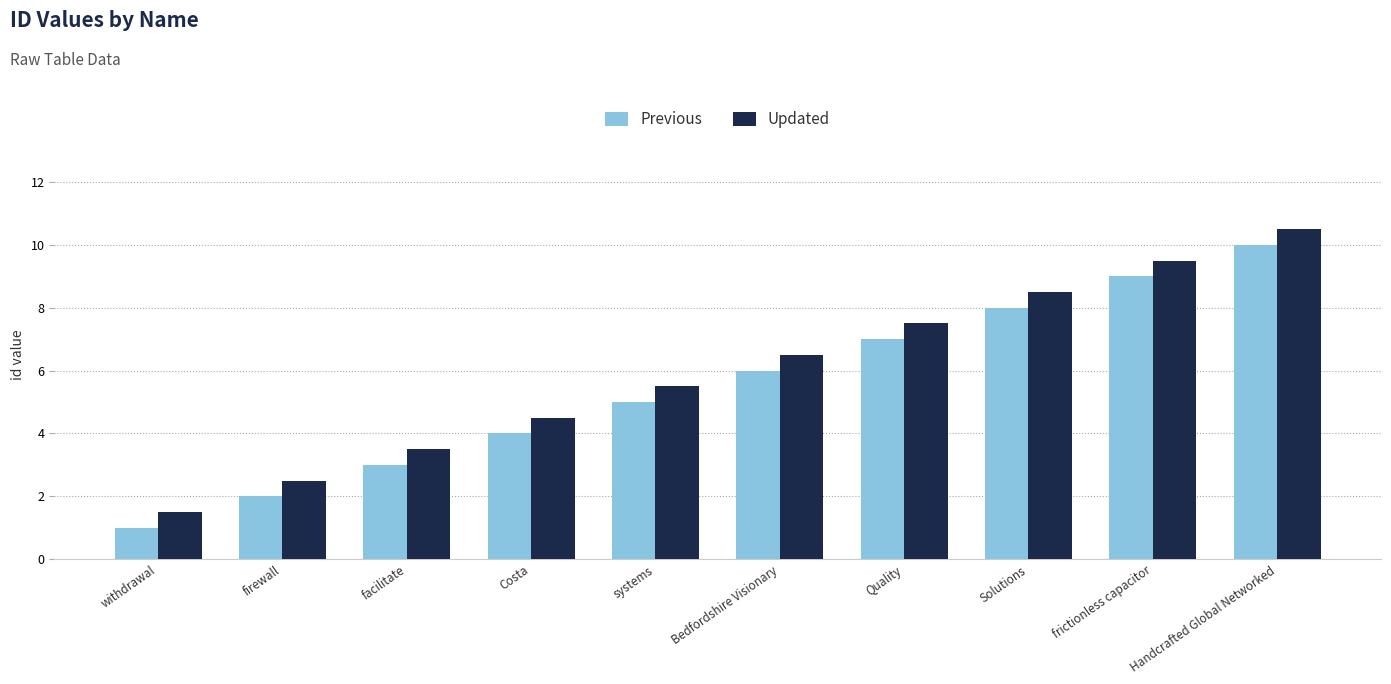

What is the difference between the highest and lowest values at Costa?

0.5